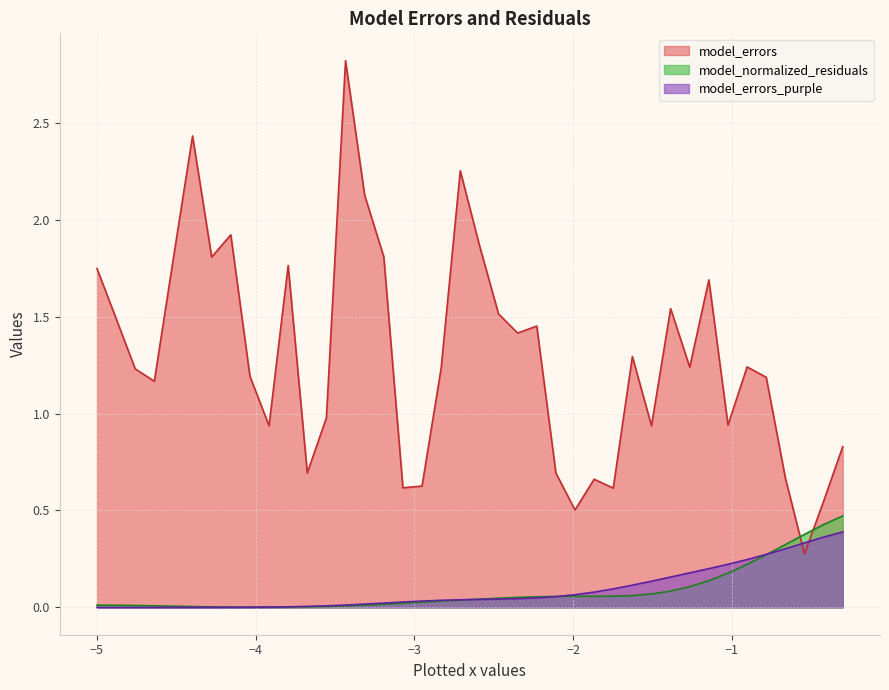

List the series in order of their peak value, lowest first.

model_errors_purple, model_normalized_residuals, model_errors